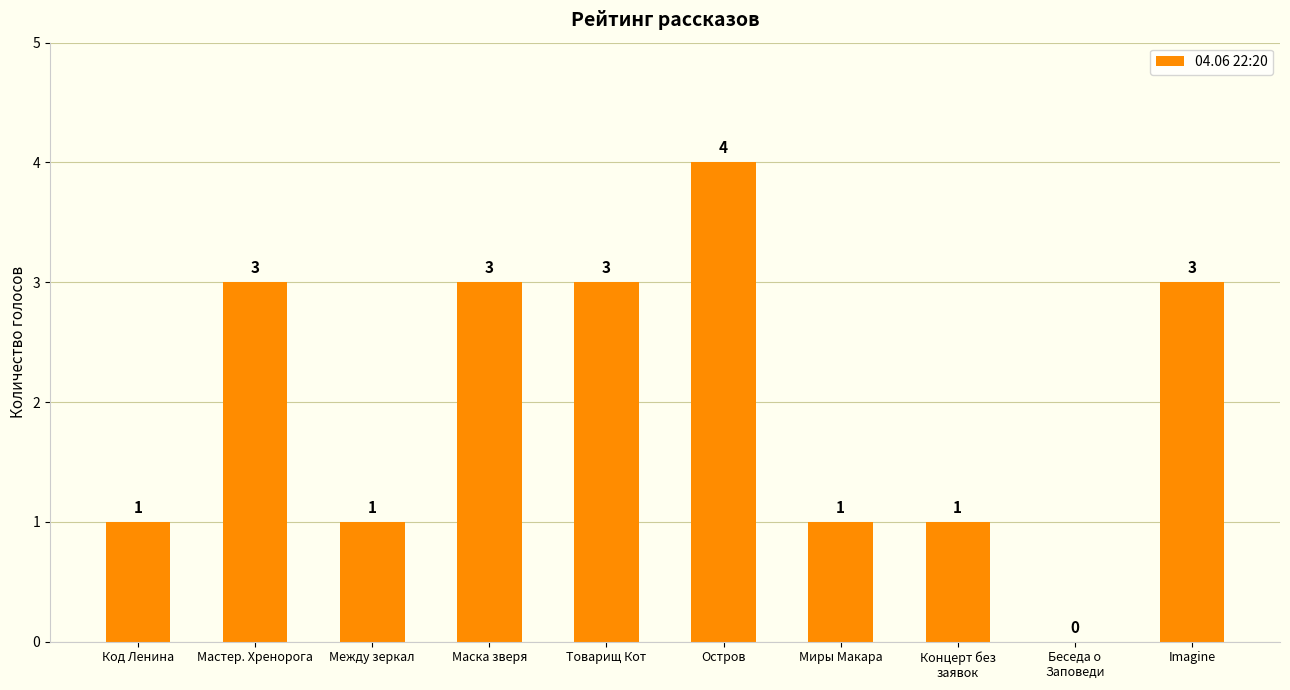

True or false: the data shows 0 at Беседа о
Заповеди.

True